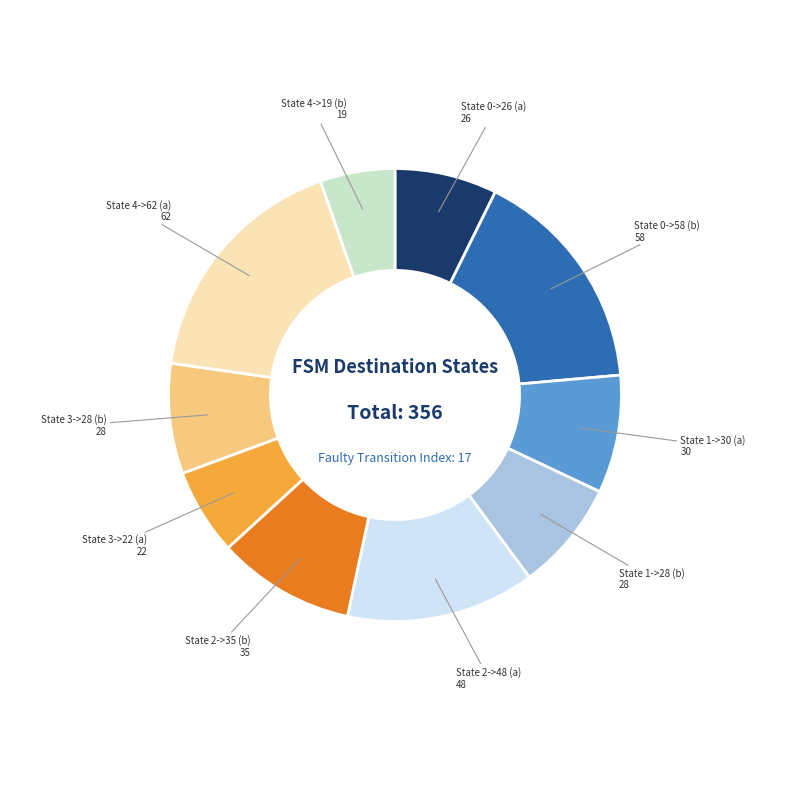

Is the sum of State 1->30 (a) and State 3->28 (b) greater than half?

No